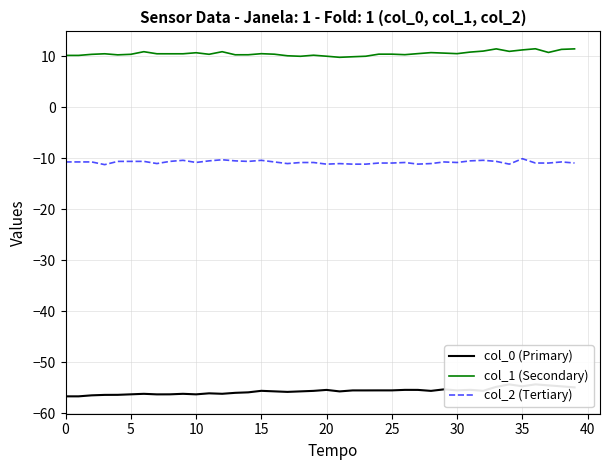

How many interior local peaks does the col_1 (Secondary) series have?

9